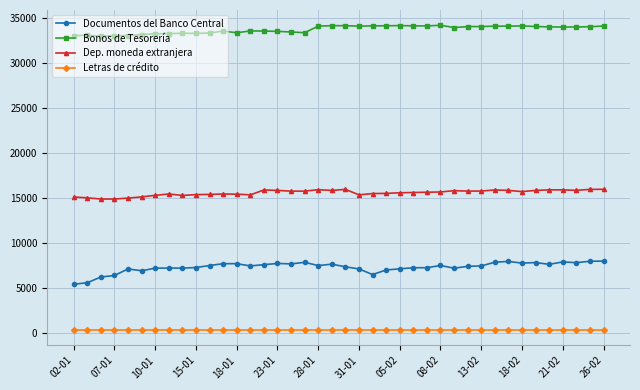

What is the highest value of the Dep. moneda extranjera series?

15993